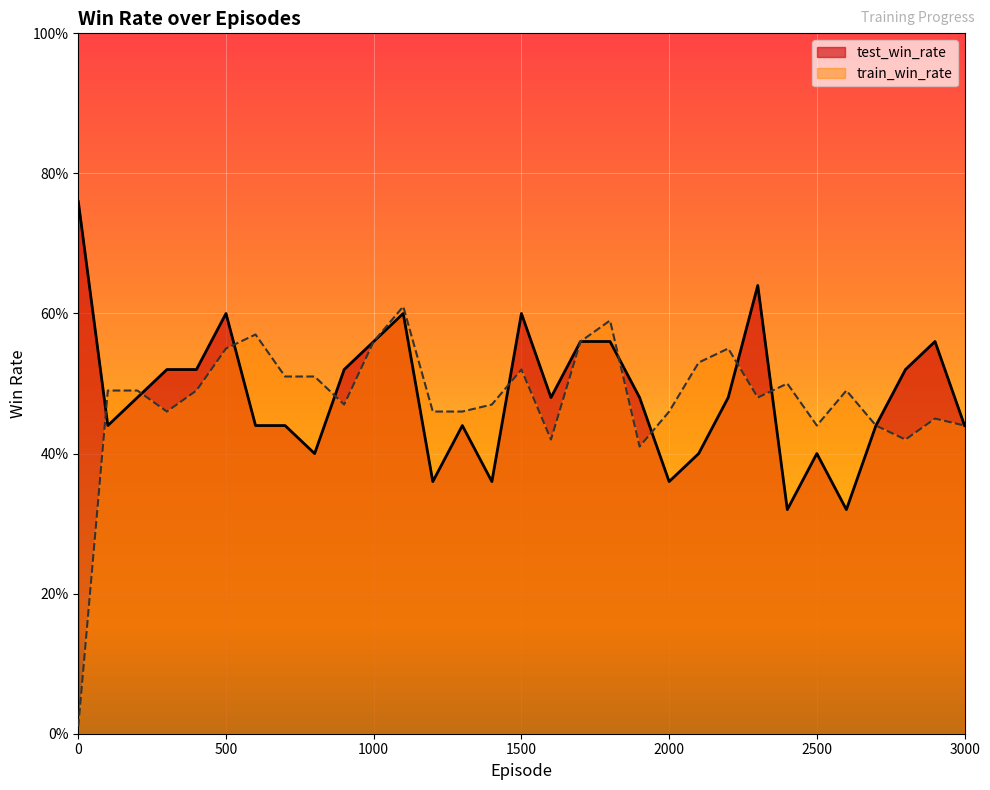

What are all the series names shown in the legend?

test_win_rate, train_win_rate